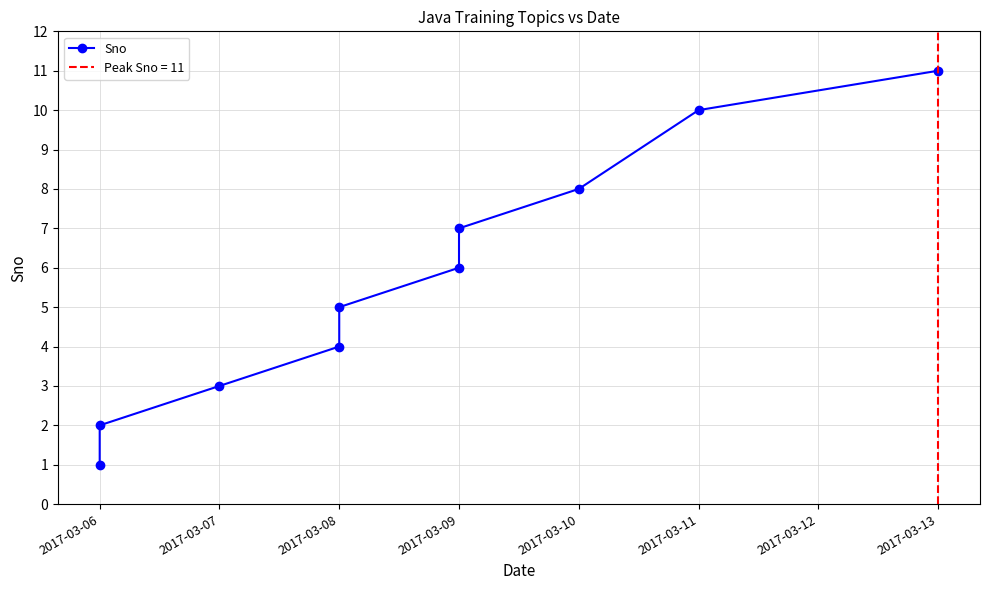

What is the greatest value displayed?

11